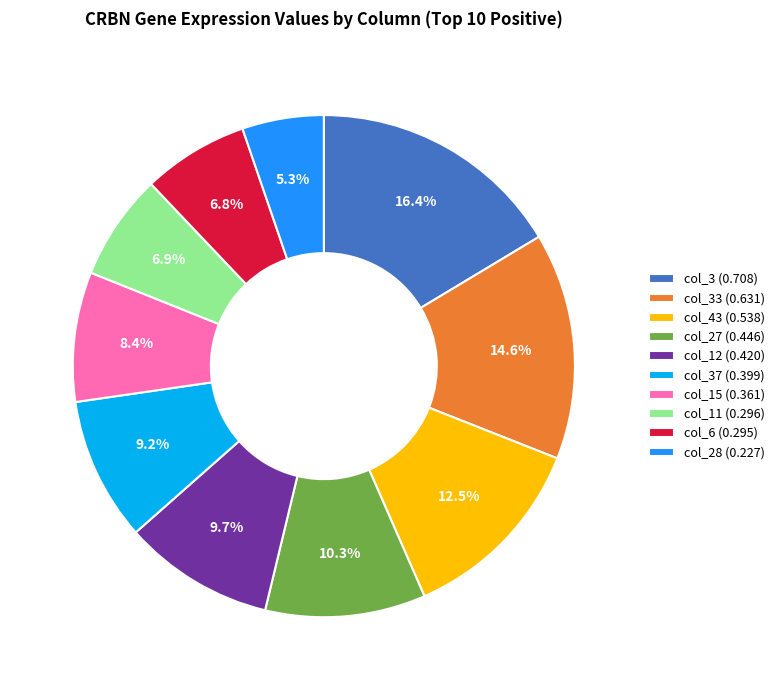

Is there a majority slice in this chart?

No